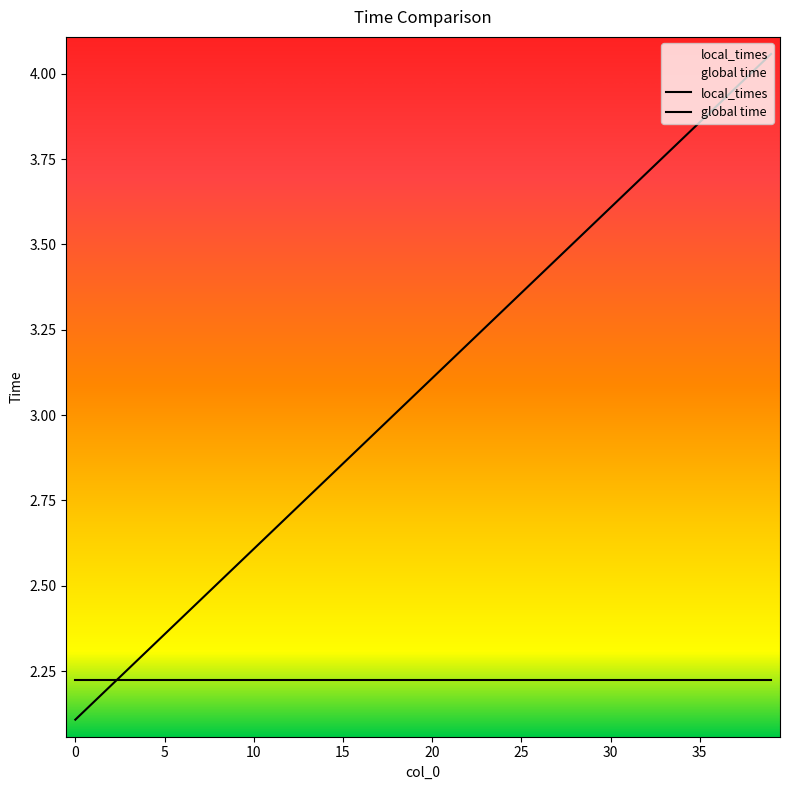

What is the change in value from 26 to 28?

+0.1